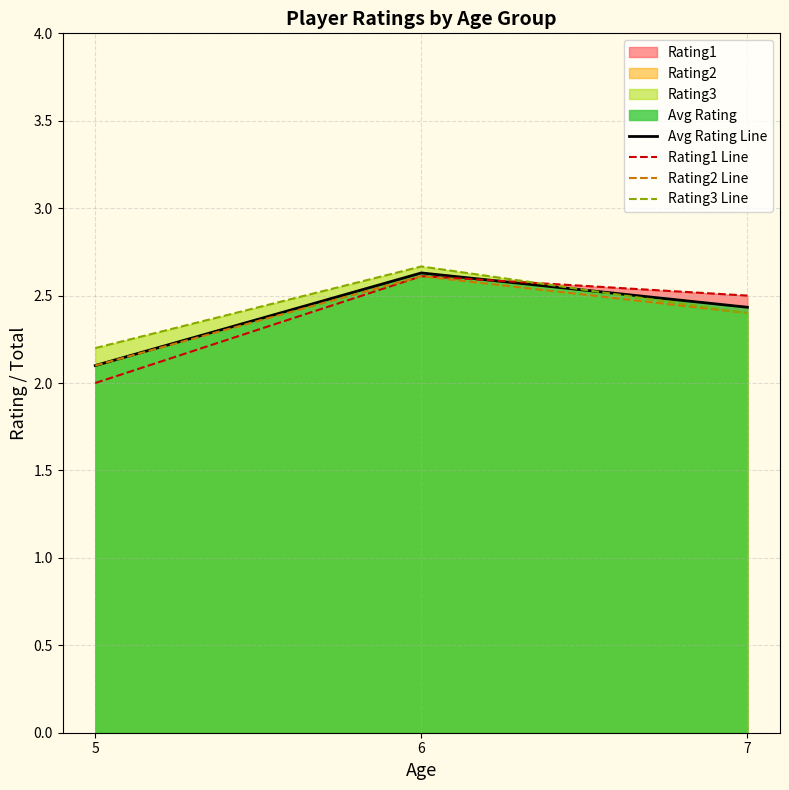

What is the difference between the second highest and minimum values in the Rating2 Line series?

0.3